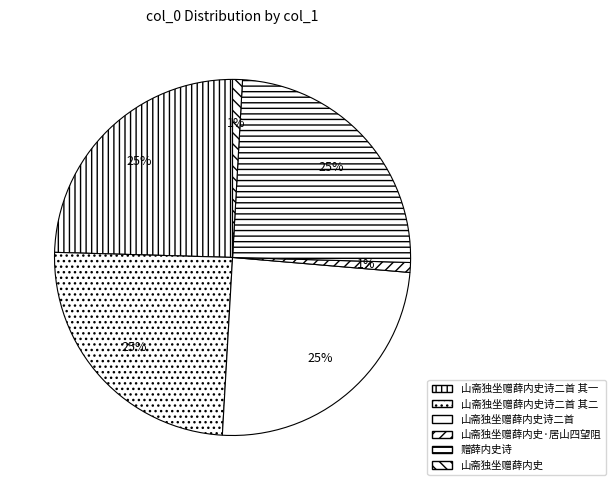

To the nearest percent, what is the difference between the 山斋独坐赠薛内史·居山四望阻 and 山斋独坐赠薛内史诗二首 其二 slice percentages?

24%